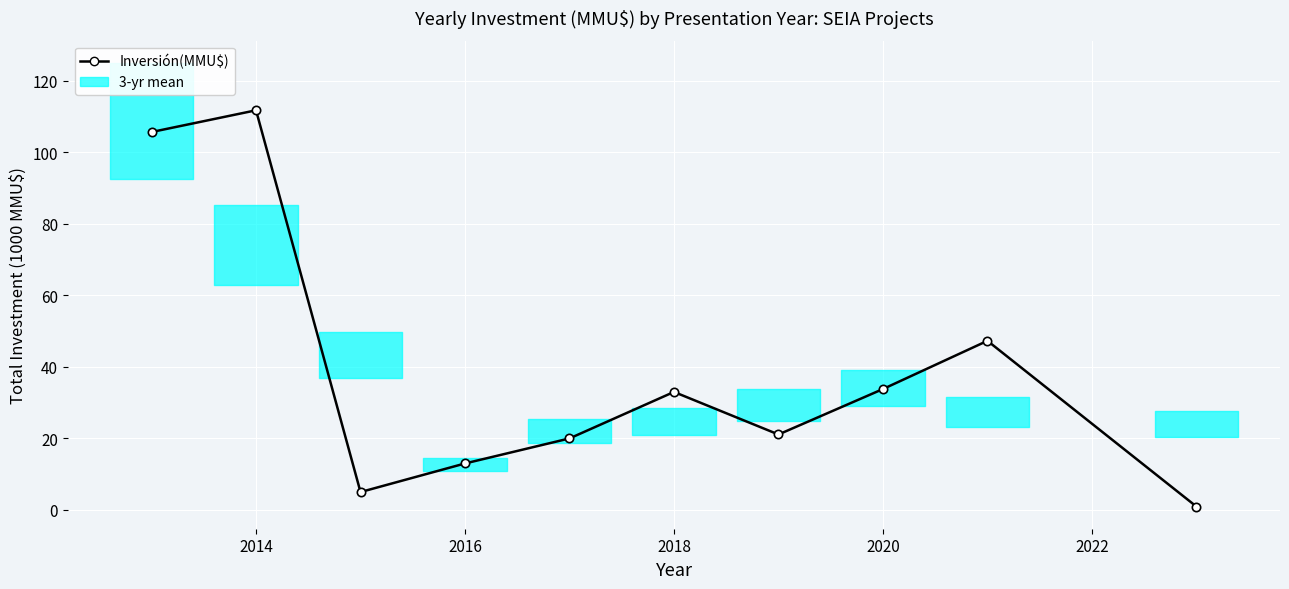

Which category has the highest value across all series?

2014